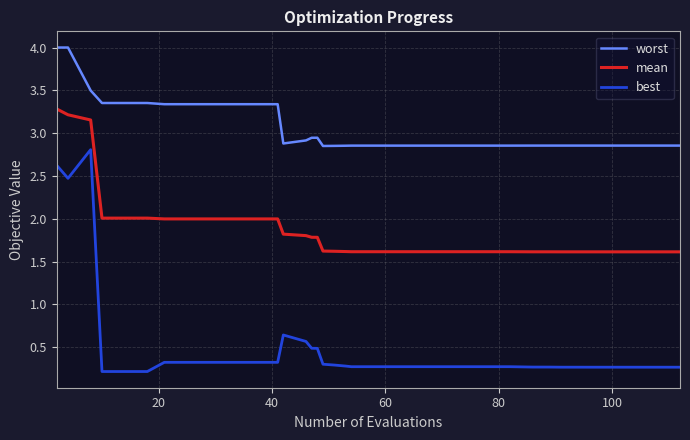

List the series in order of their peak value, lowest first.

best, mean, worst